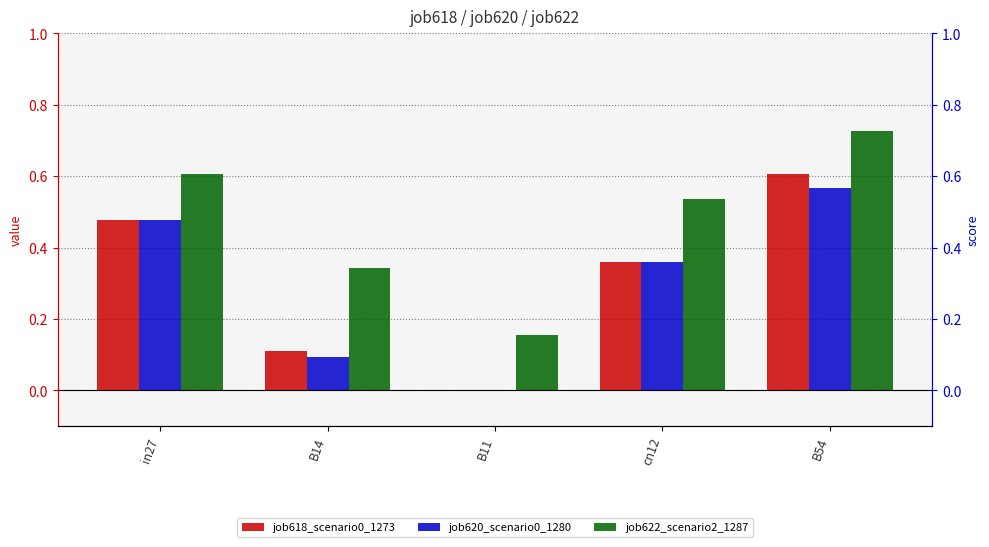

Where is job622_scenario2_1287 nearest to the value 0?

B11